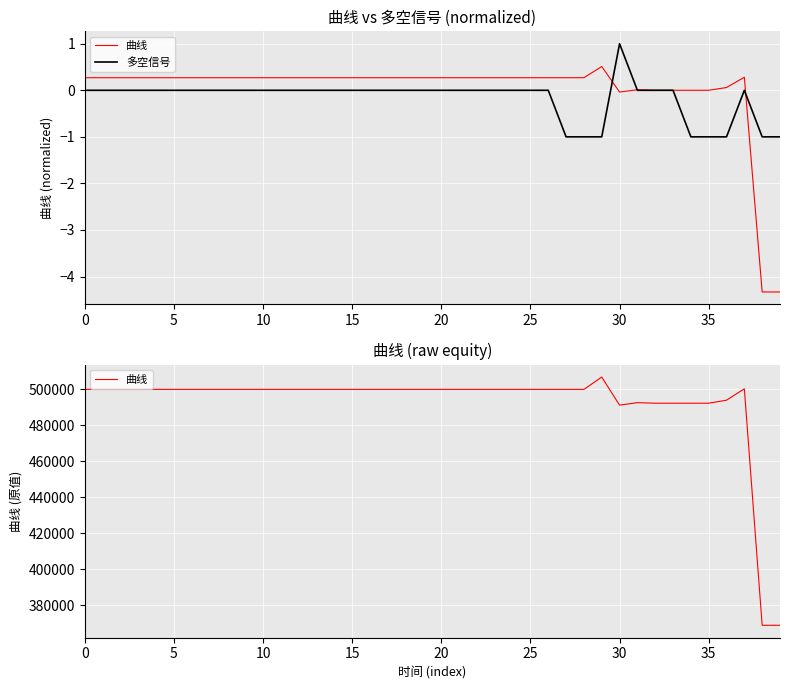

Between 28 and 30, which series saw the biggest shift?

曲线